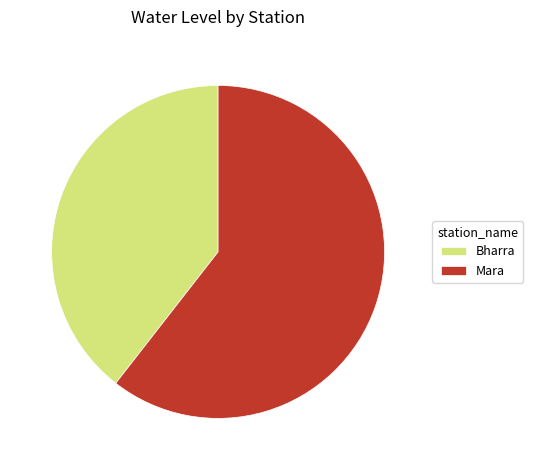

Rank the categories by value from lowest to highest.

Bharra, Mara